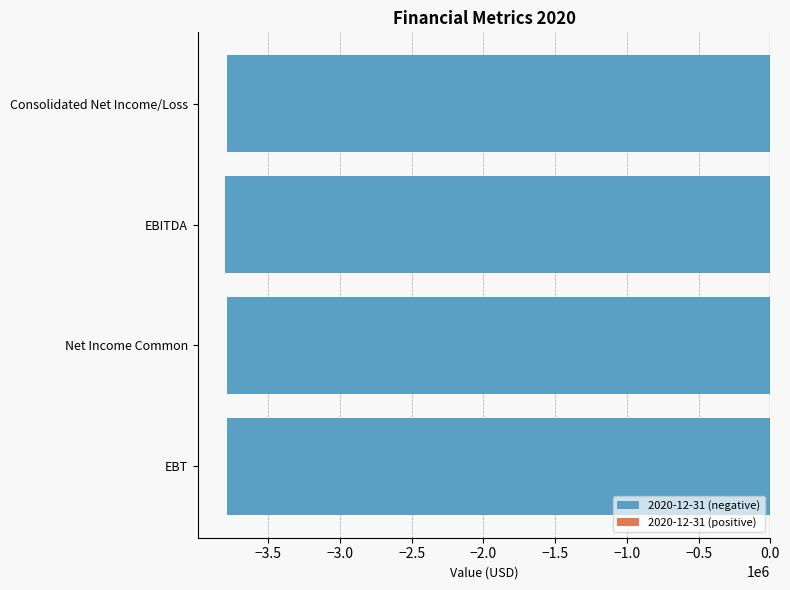

What is the sum of the values at Net Income Common and EBITDA?

-7590000